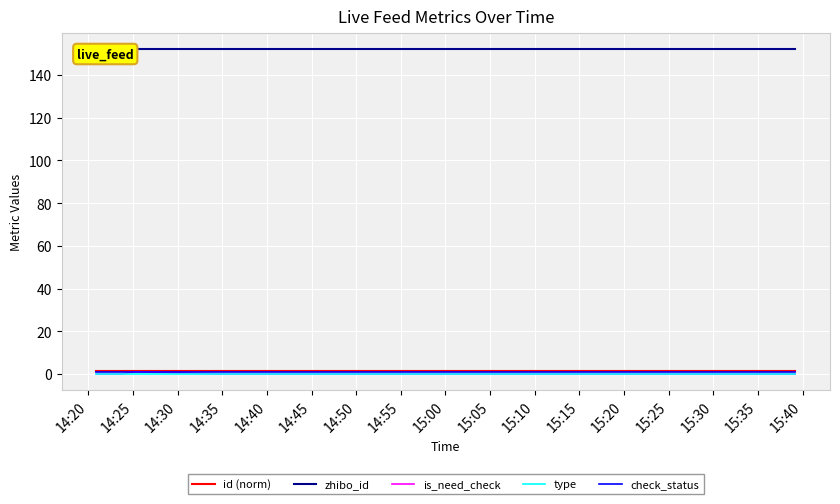

Between 14:55 and 15:05, which series saw the biggest shift?

id (norm)